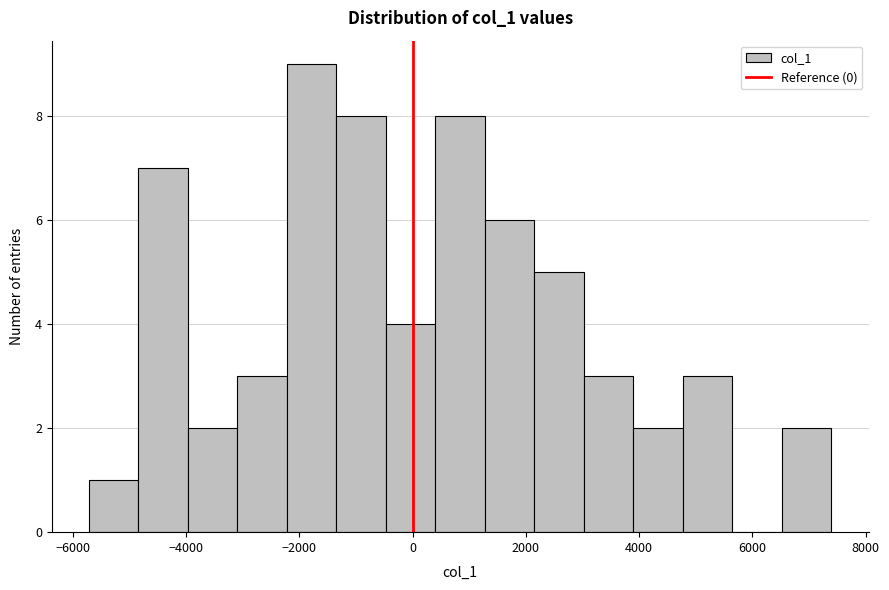

Reading left to right, transcribe this chart: for each bar, give the range it covers on the x-axis and its height. Neither the bar edges nor the heights are printed on the chart, so give them approximately, as read against the axes.

-5800 to -4800: 1
-4800 to -4000: 7
-4000 to -3000: 2
-3000 to -2200: 3
-2200 to -1400: 9
-1400 to -400: 8
-400 to 400: 4
400 to 1200: 8
1200 to 2200: 6
2200 to 3000: 5
3000 to 3800: 3
3800 to 4800: 2
4800 to 5600: 3
5600 to 6600: 0
6600 to 7400: 2